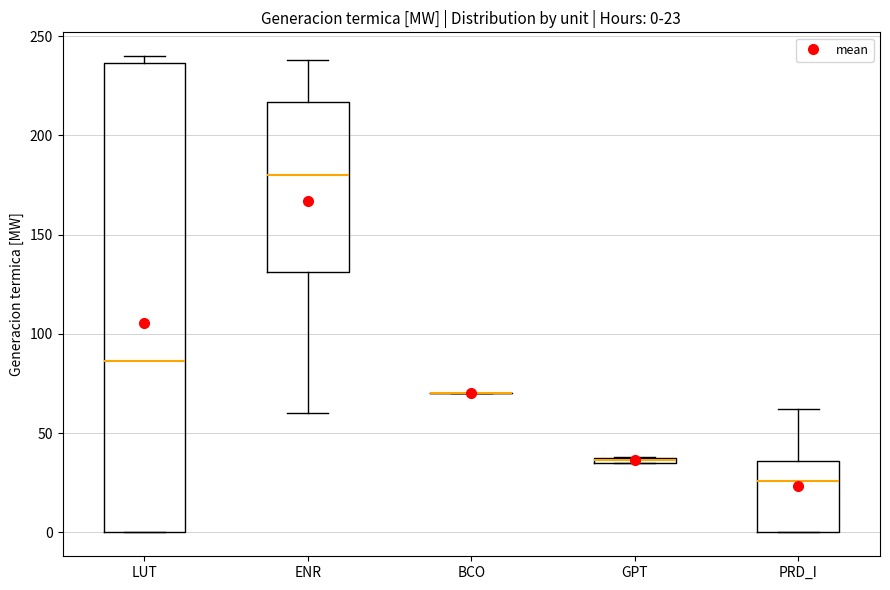

Comparing the boxes themselves (not the whiskers), which one is the tallest?

LUT